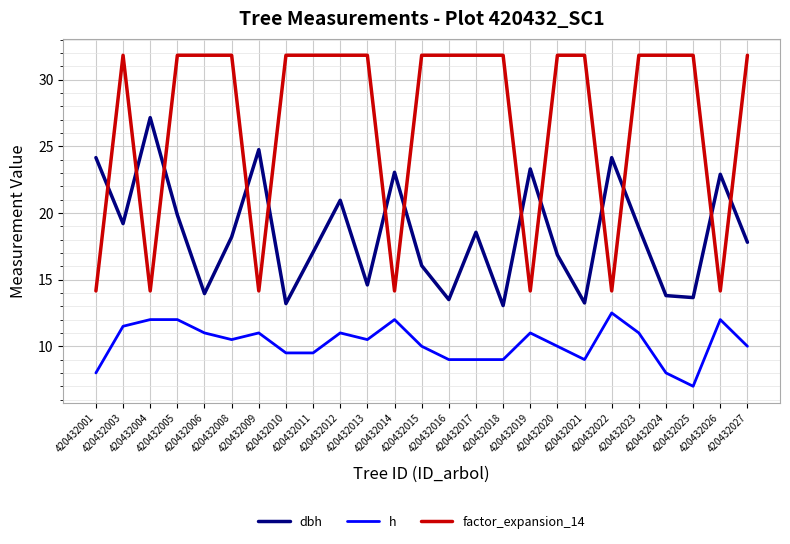

Is it true that factor_expansion_14 equals 8.7 at 420432027?

False